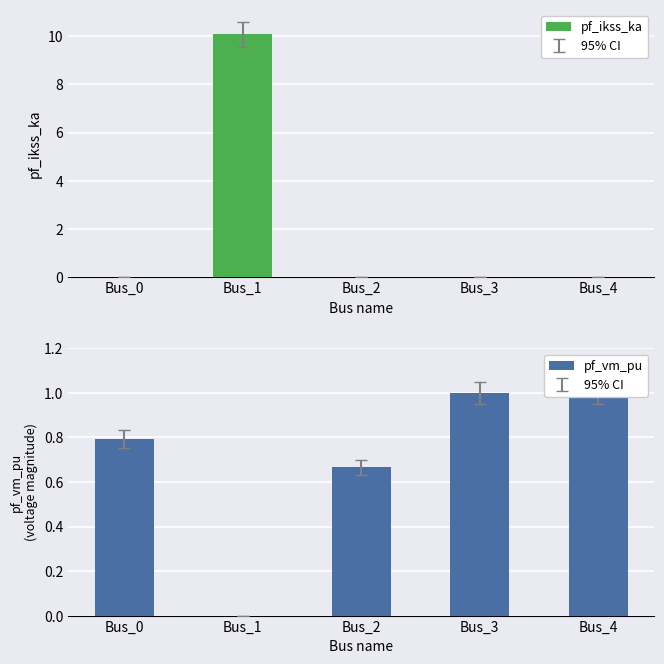

True or false: pf_ikss_ka has a value of 6.3 at Bus_1.

False